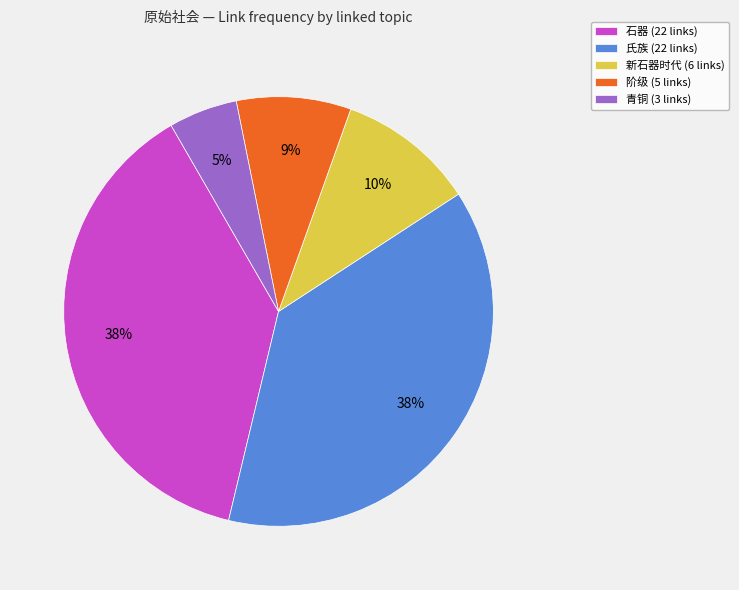

Is there a majority slice in this chart?

No